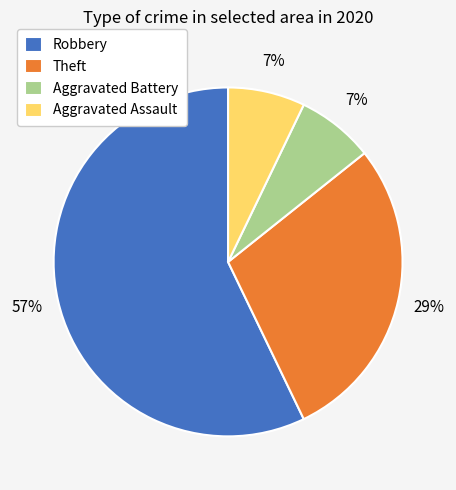

Is it true that Aggravated Battery is 1% of the pie?

False